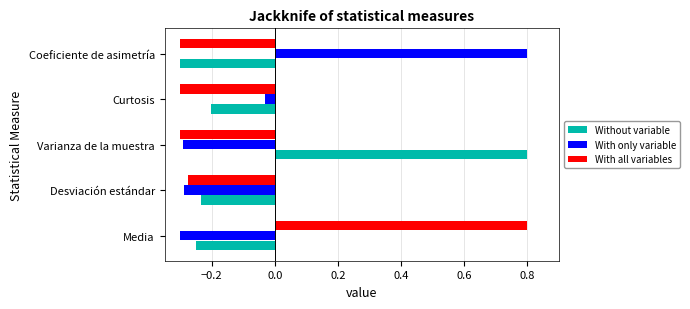

True or false: Without variable has a value of -0.2 at Desviación estándar.

True